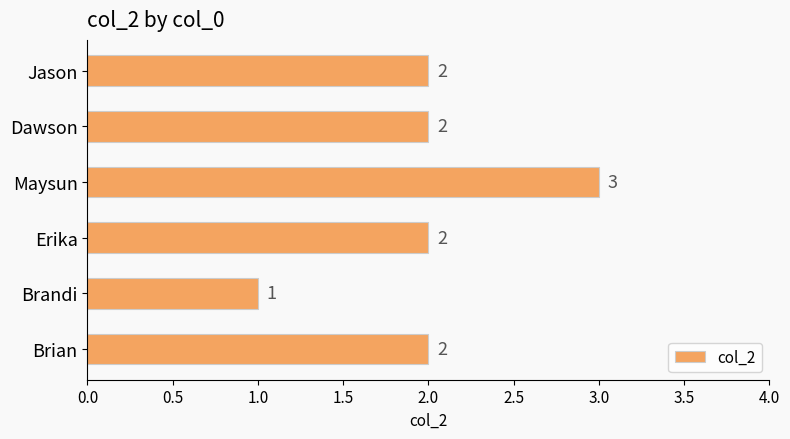

What is the sum of all values?

12